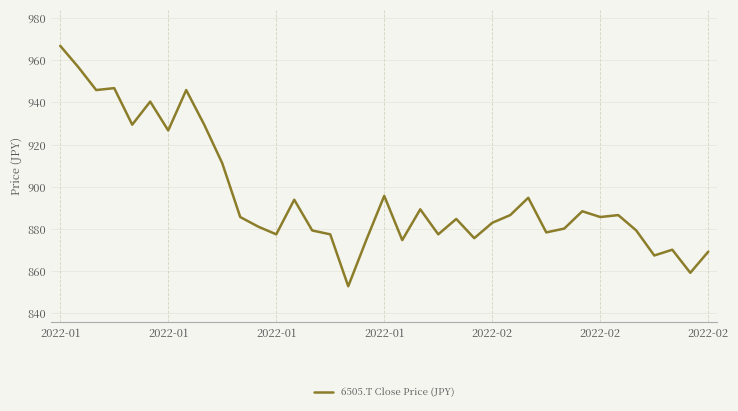

What is the difference between the maximum and minimum values?

114.1